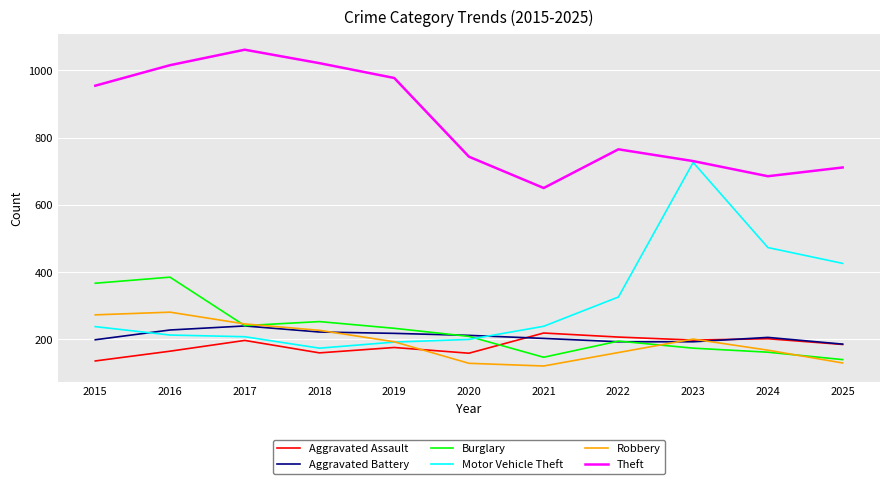

What is the total value across all series at 2020?

1652